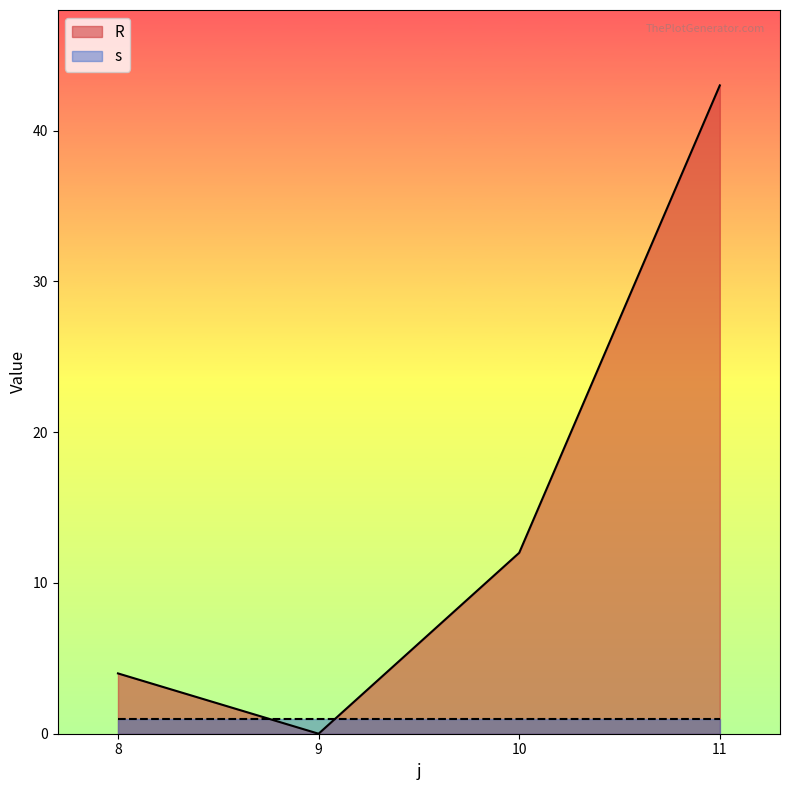

What is the ratio of the value at 11 to the value at 10?

3.6